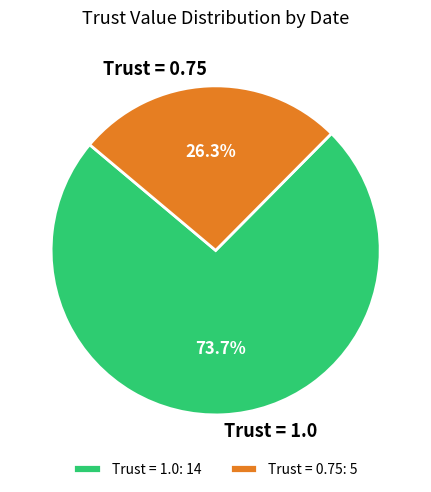

What is the total percentage of Trust = 0.75 and Trust = 1.0?

100.0%